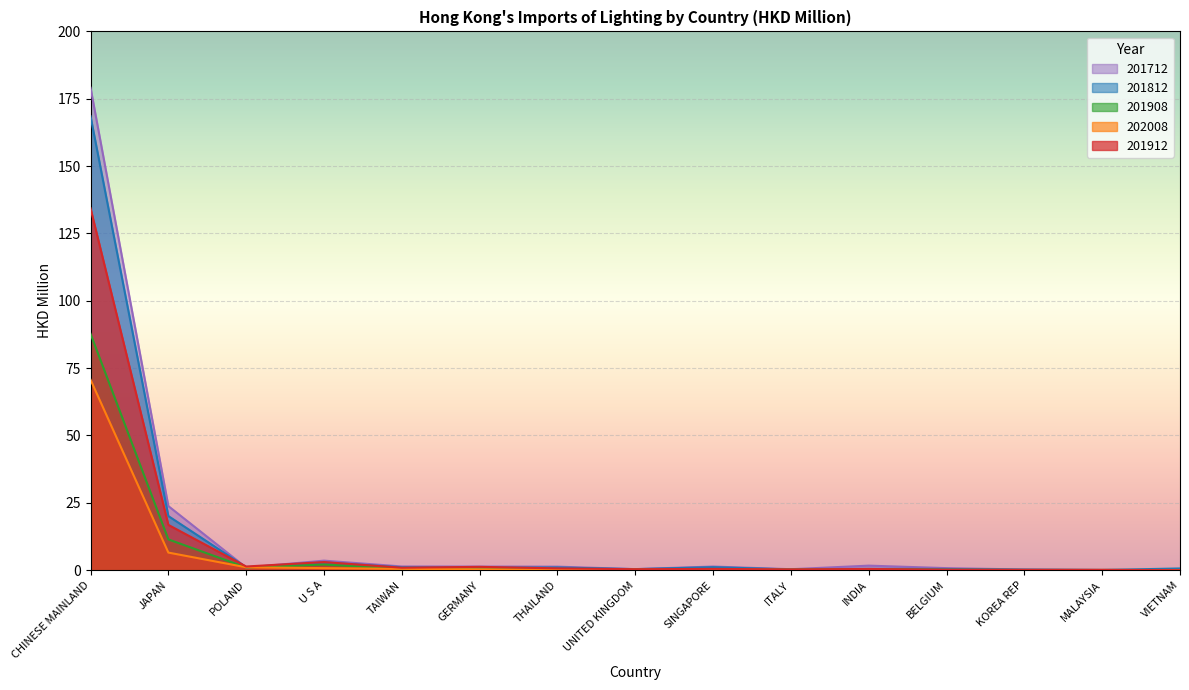

What is the difference between the second highest and minimum values in the 201812 series?

20.0